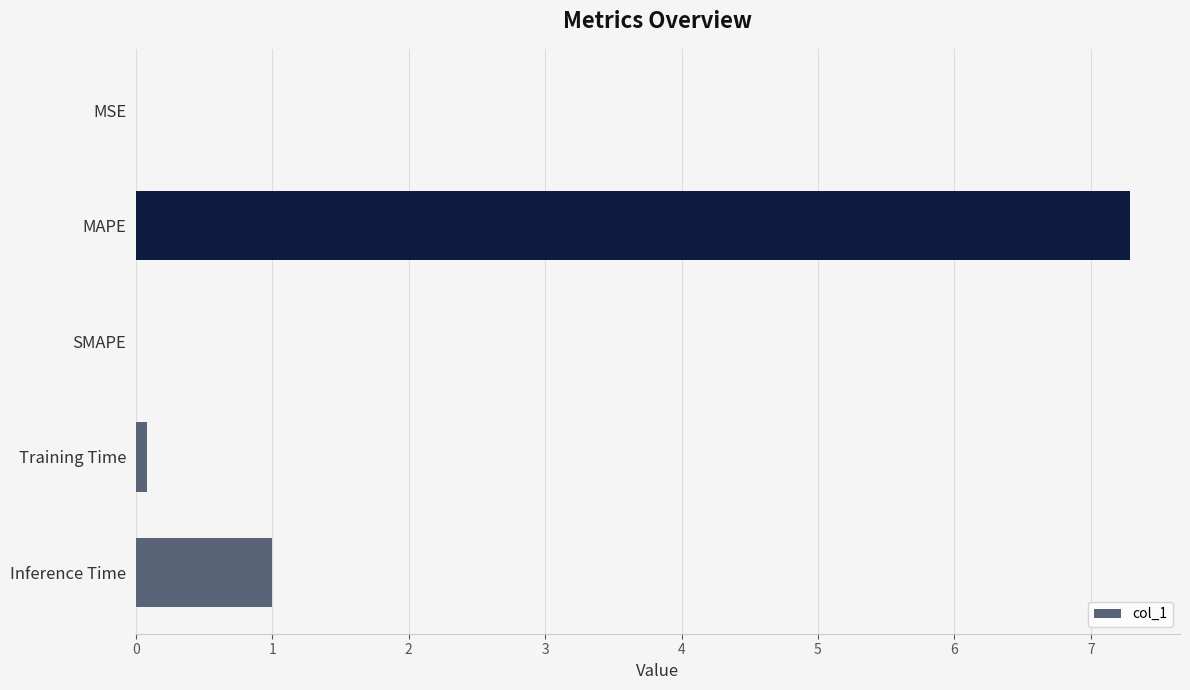

Which category has the highest value across all series?

MAPE